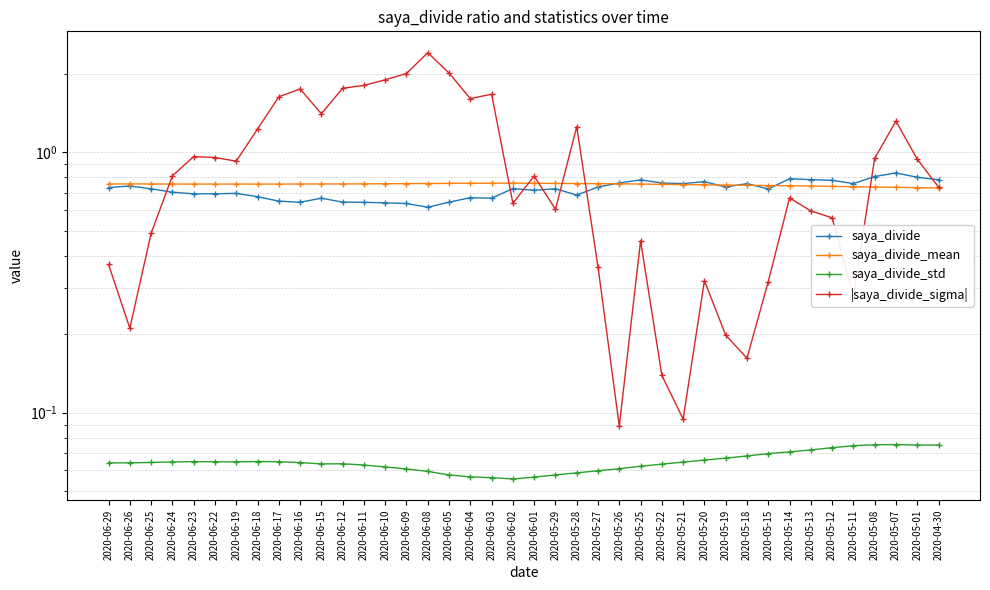

Which series changed the most between 2020-06-22 and 2020-05-20?

|saya_divide_sigma|